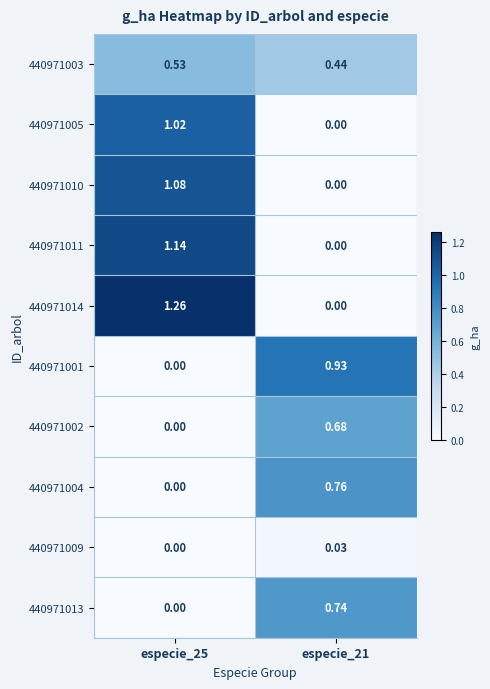

Rank the series by their maximum value, from highest to lowest.

440971014, 440971011, 440971010, 440971005, 440971001, 440971004, 440971013, 440971002, 440971003, 440971009